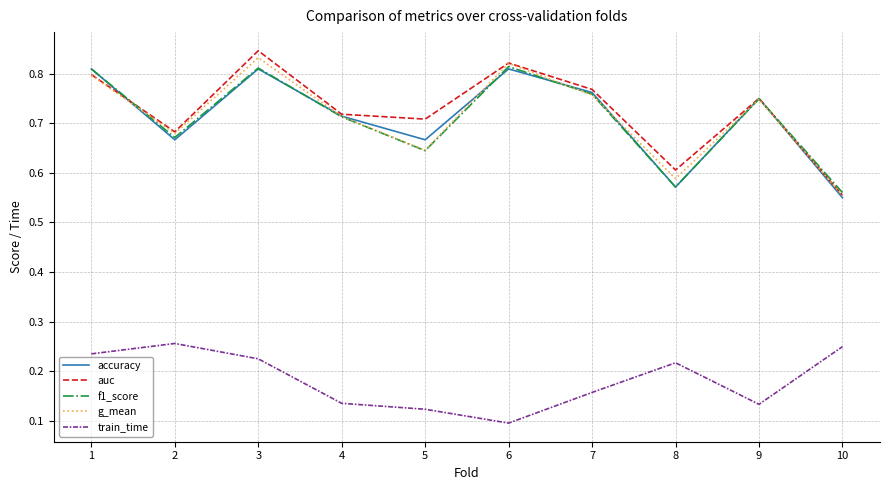

Is it true that auc equals 1.4 at 7?

False